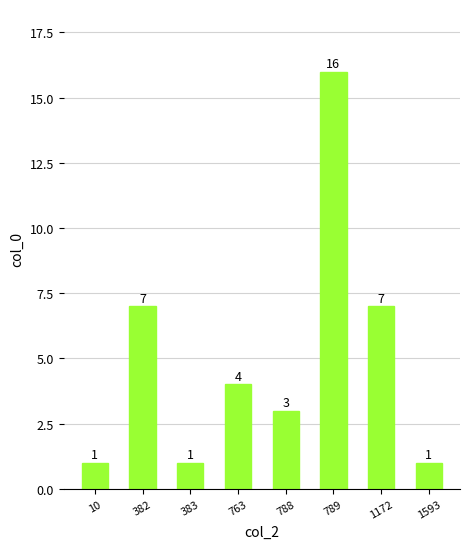

What is the difference between the maximum and minimum values?

15